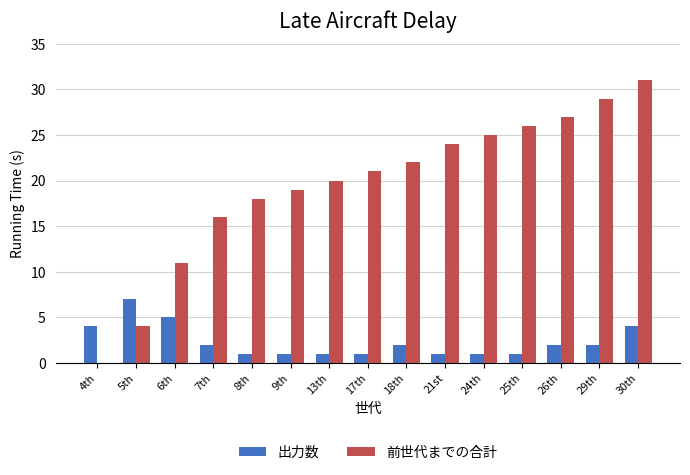

Is the value of 出力数 at 25th greater than the value of 前世代までの合計 at 5th?

No